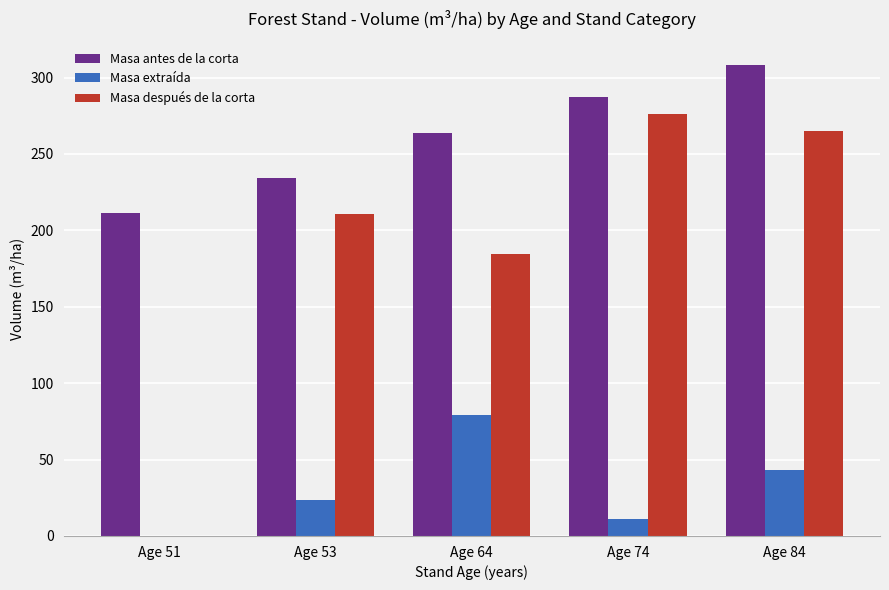

The value of Masa después de la corta at Age 74 is 462.5. True or false?

False